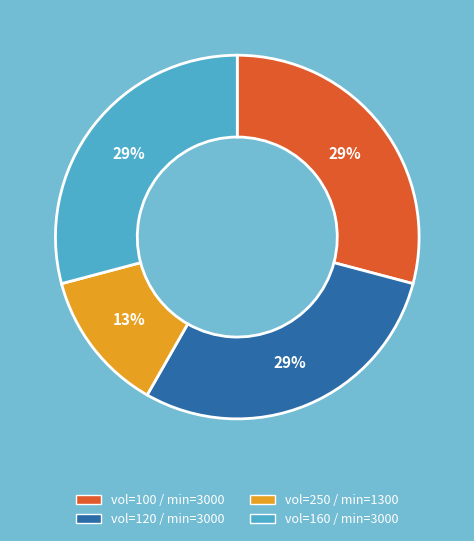

Does any single category account for the majority?

No